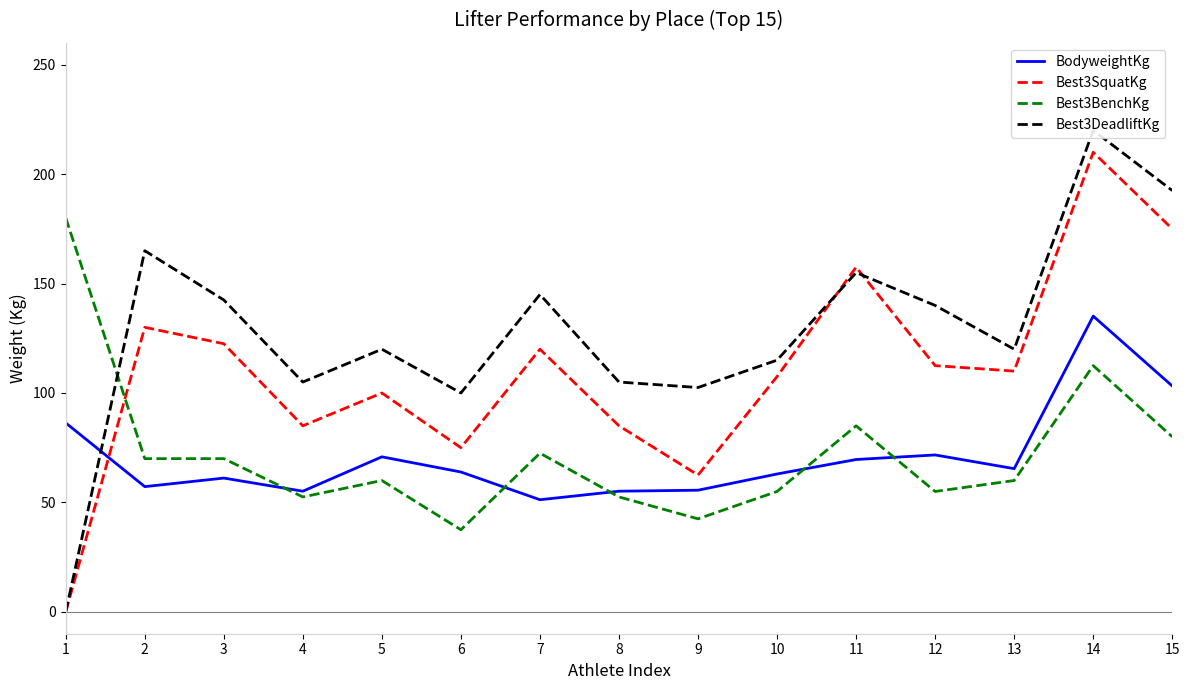

Reading left to right, what are all the values shown in this chart?

BodyweightKg: 86.3	57.2	61.1	55.1	70.8	63.9	51.2	55.1	55.6	63.0	69.6	71.7	65.4	135.1	103.2
Best3SquatKg: 0.0	130.0	122.5	85.0	100.0	75.0	120.0	85.0	62.5	107.5	157.5	112.5	110.0	210.0	175.0
Best3BenchKg: 180.0	70.0	70.0	52.5	60.0	37.5	72.5	52.5	42.5	55.0	85.0	55.0	60.0	112.5	80.0
Best3DeadliftKg: 0.0	165.0	142.5	105.0	120.0	100.0	145.0	105.0	102.5	115.0	155.0	140.0	120.0	220.0	192.5